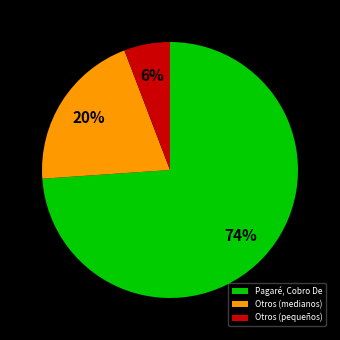

Is it true that Pagaré, Cobro De is 79% of the pie?

False